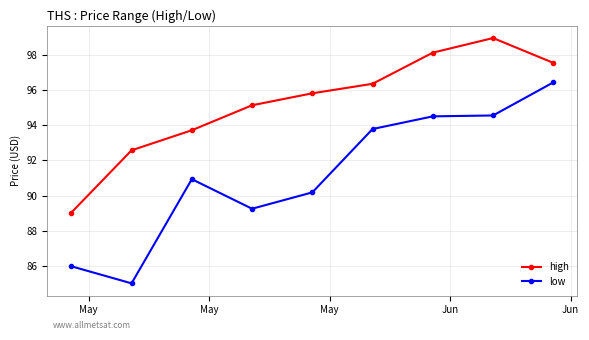

List the series in order of their overall mean, highest first.

high, low